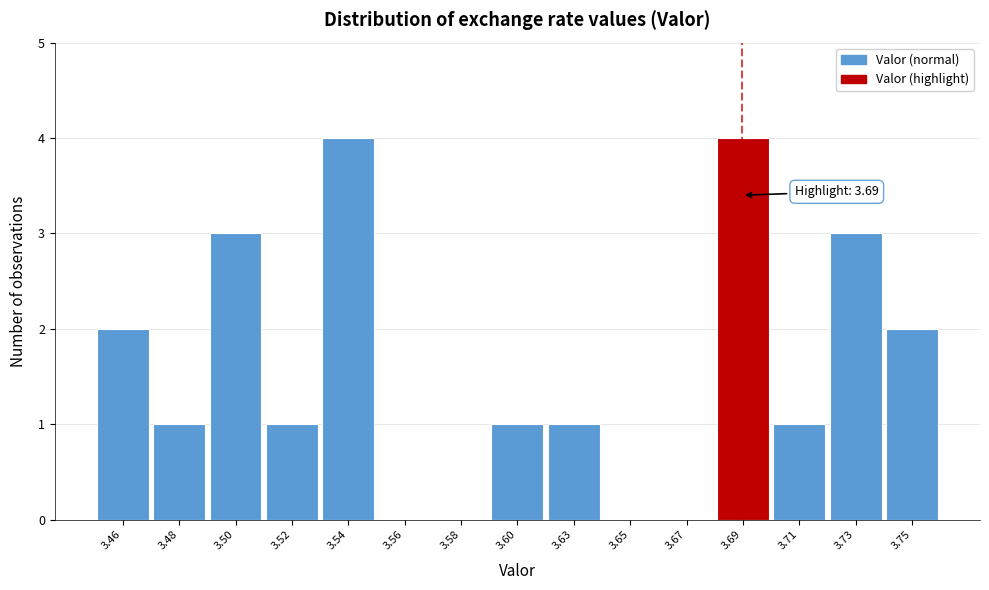

Reading left to right, what are all the values shown in this chart?

3.46=2	3.48=1	3.50=3	3.52=1	3.54=4	3.56=0	3.58=0	3.60=1	3.63=1	3.65=0	3.67=0	3.69=4	3.71=1	3.73=3	3.75=2